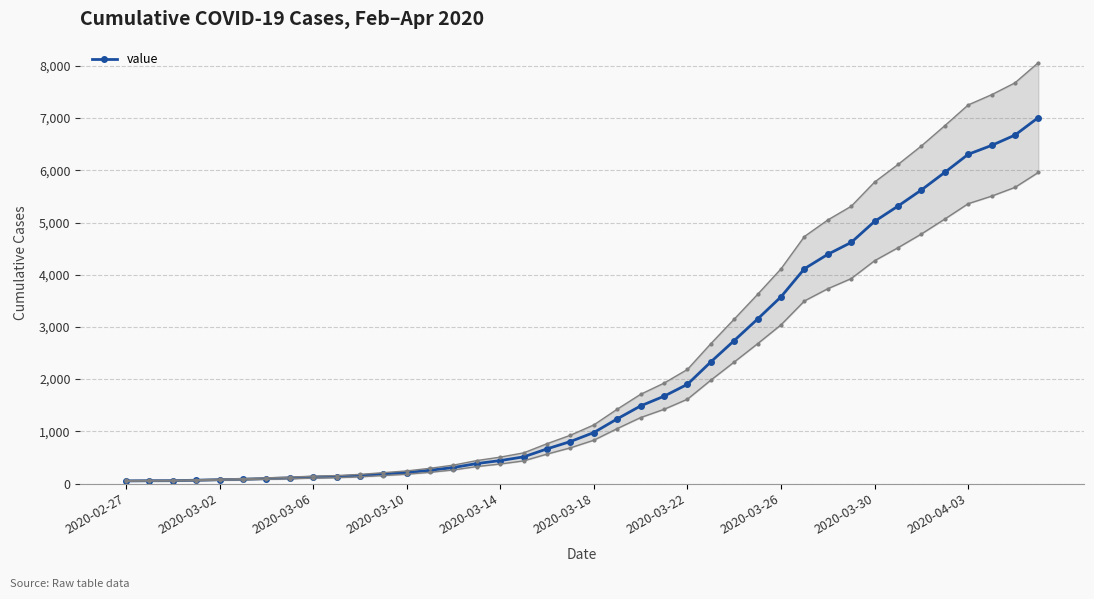

What is the difference between the maximum and second lowest values?

6958